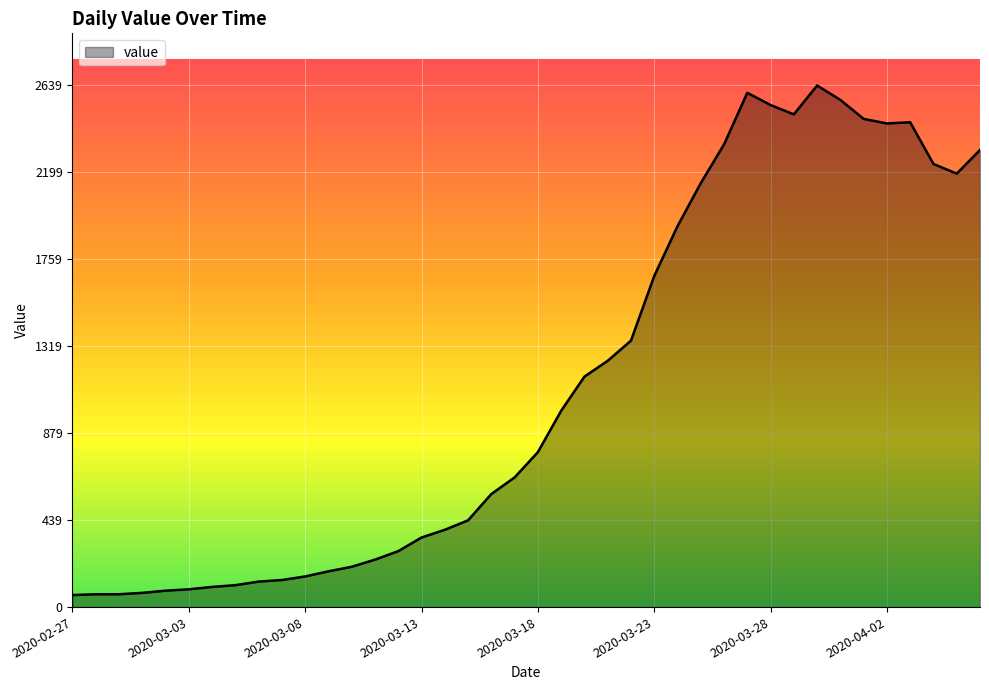

What is the greatest value displayed?

2639